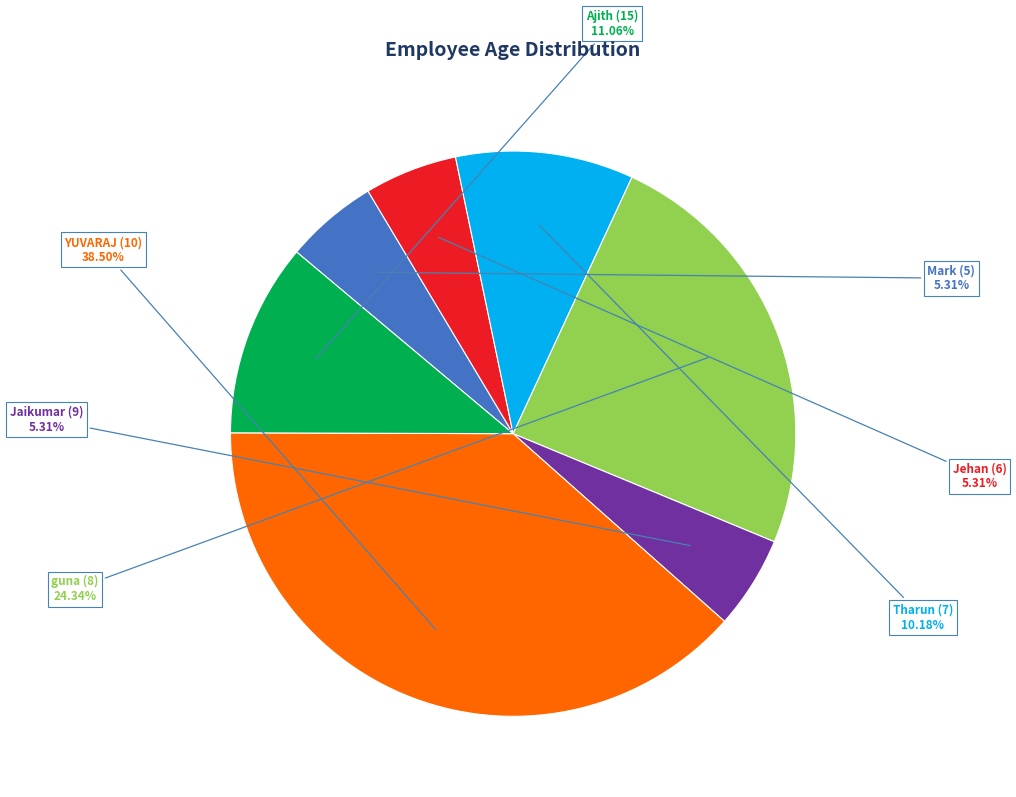

Between YUVARAJ (10) and Mark (5), which is larger?

YUVARAJ (10)